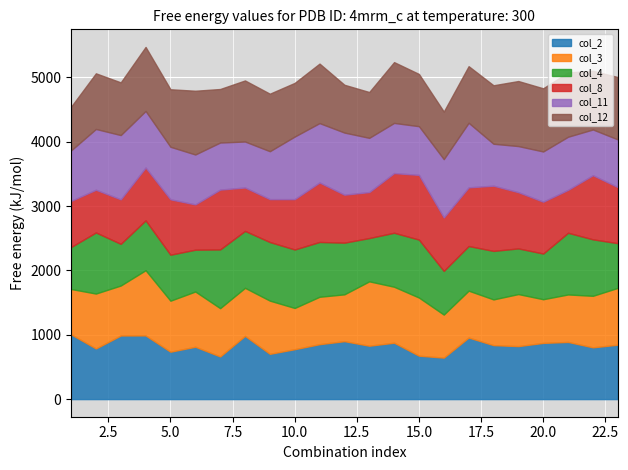

At how many categories does at least one series exceed 887?

23